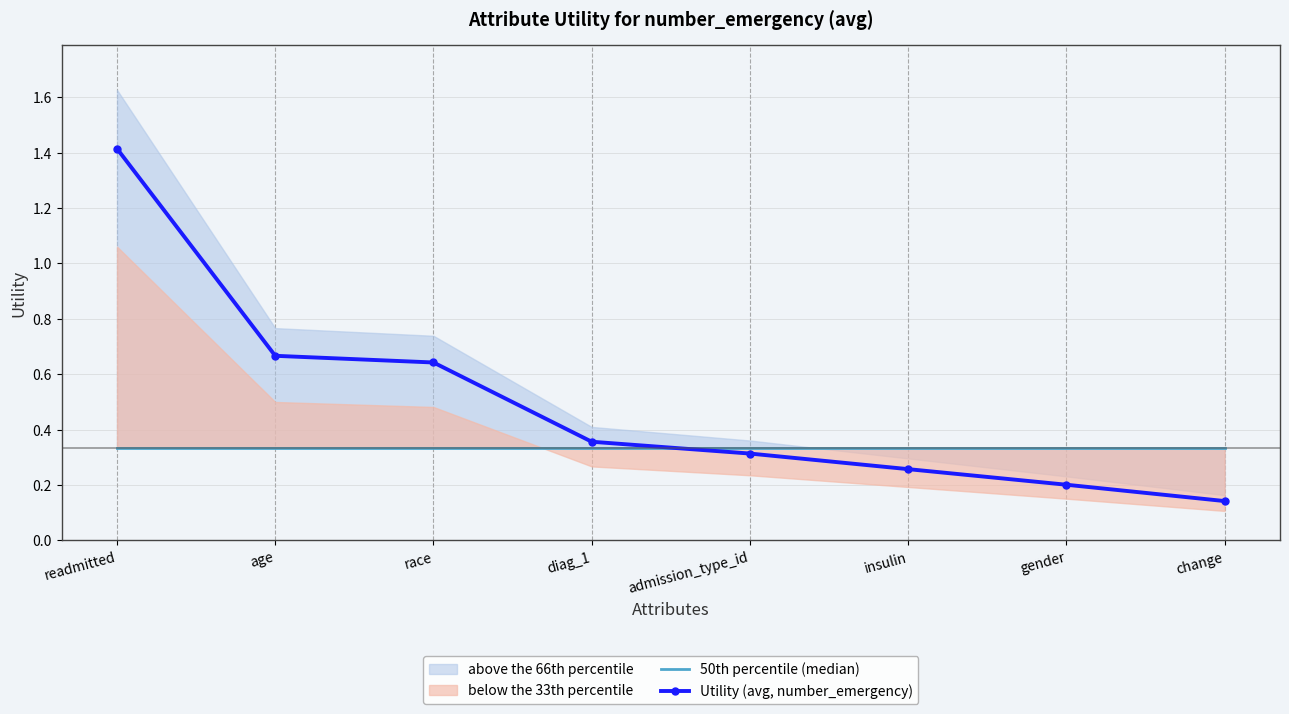

What is the average value of the Utility (avg, number_emergency) series?

0.5